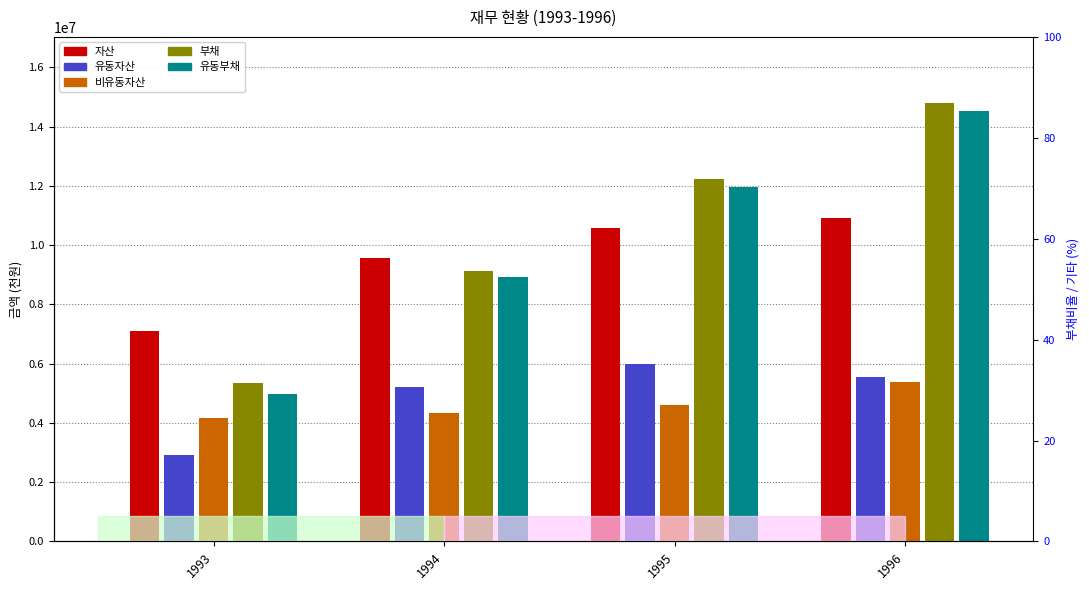

At 1995, list the series in order from largest to smallest.

부채, 유동부채, 자산, 유동자산, 비유동자산